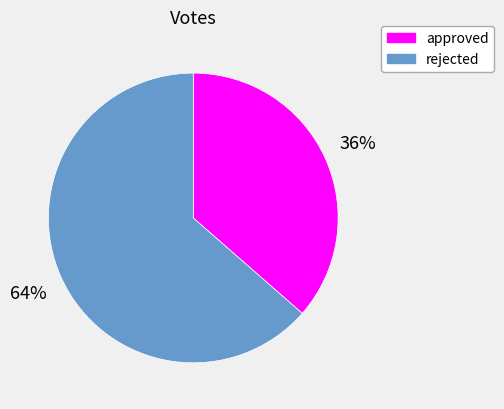

Which category accounts for the majority?

rejected